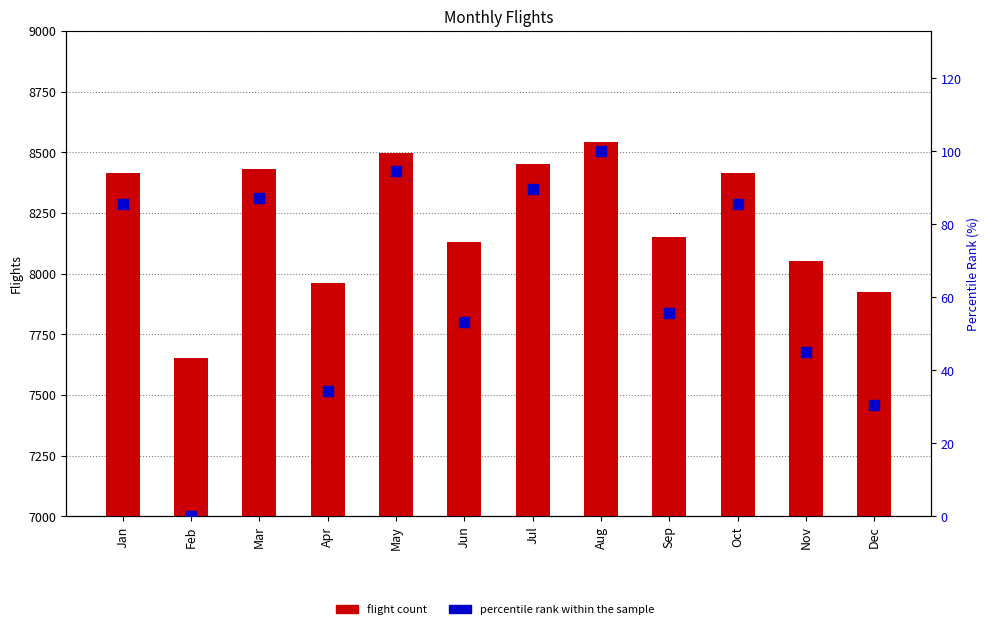

Which series has the largest total across all categories?

Flights (count)